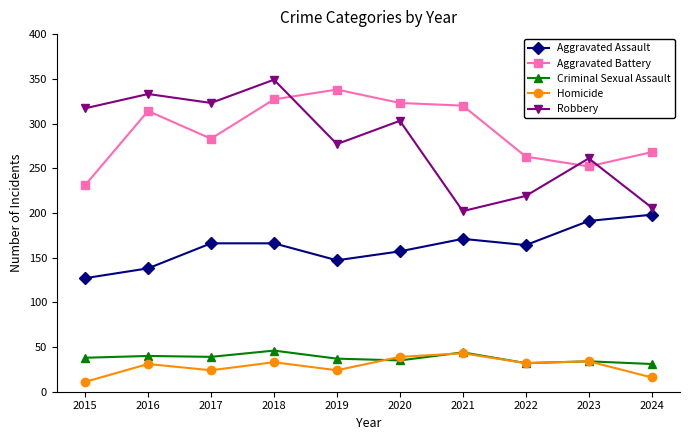

What is the sum of the Homicide values at 2021 and 2022?

75